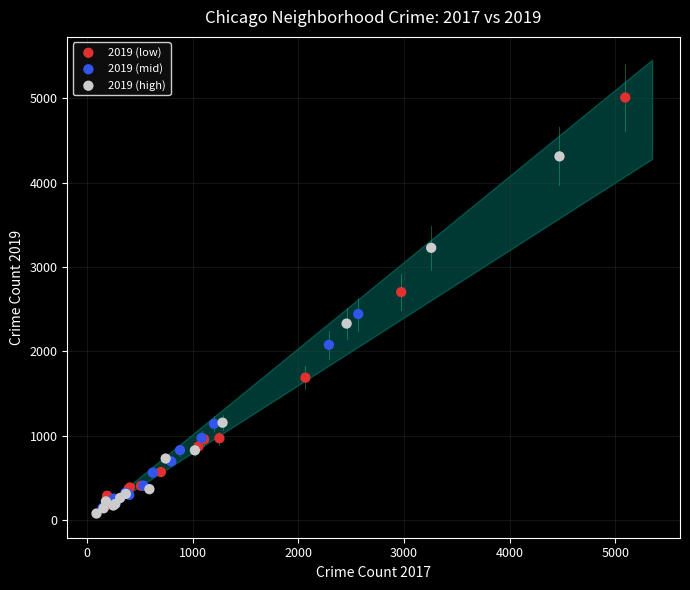

Which series has the widest spread of Y values?

2019 (low)